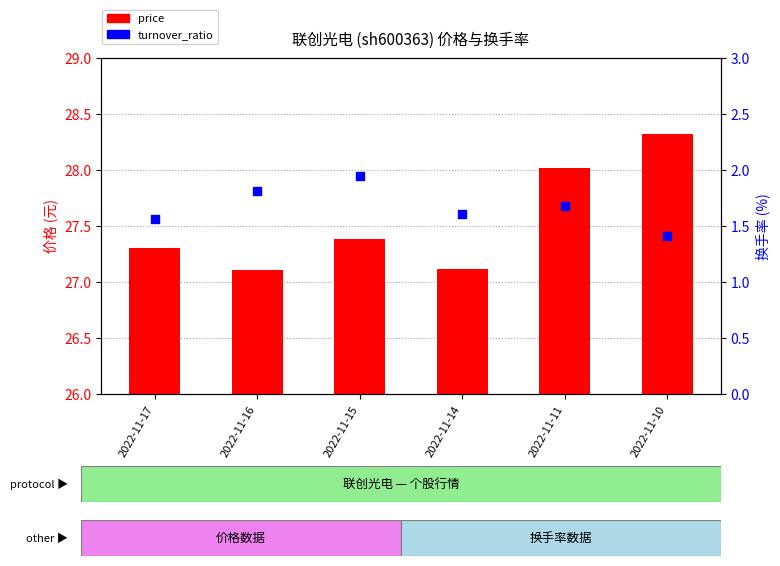

What are all the series names shown in the legend?

price, turnover_ratio